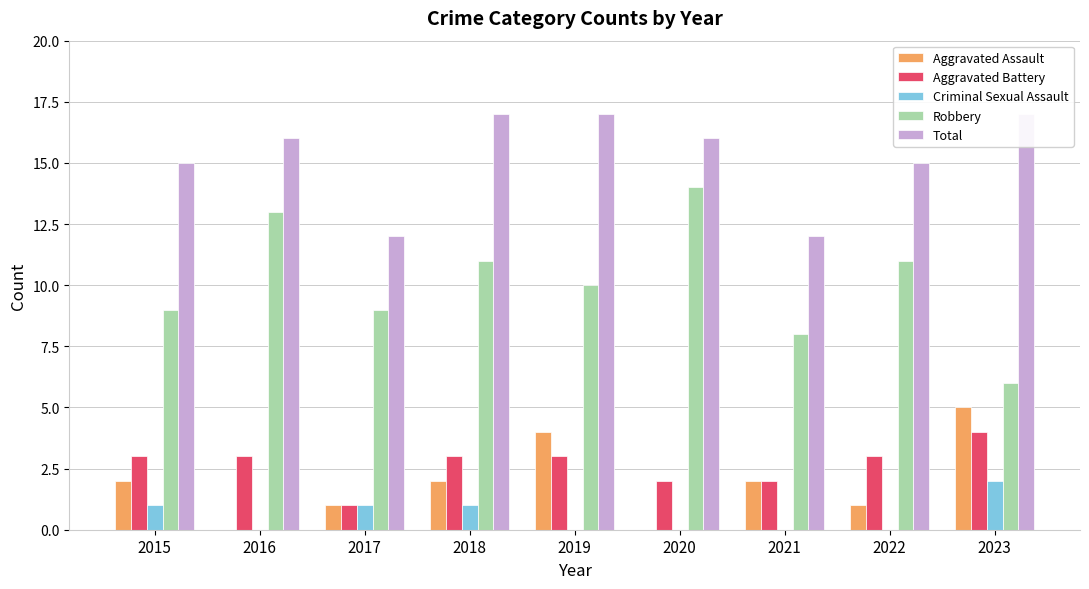

True or false: Criminal Sexual Assault has a value of 2 at 2023.

True